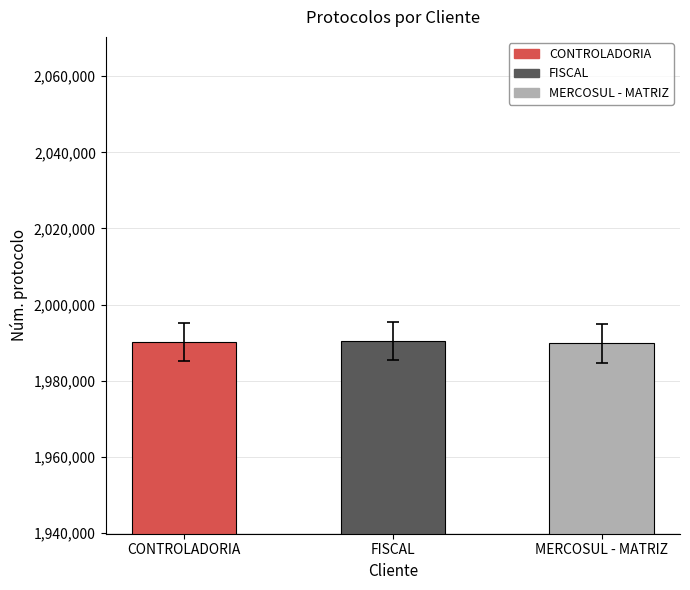

What is the change in value from CONTROLADORIA to FISCAL?

+224